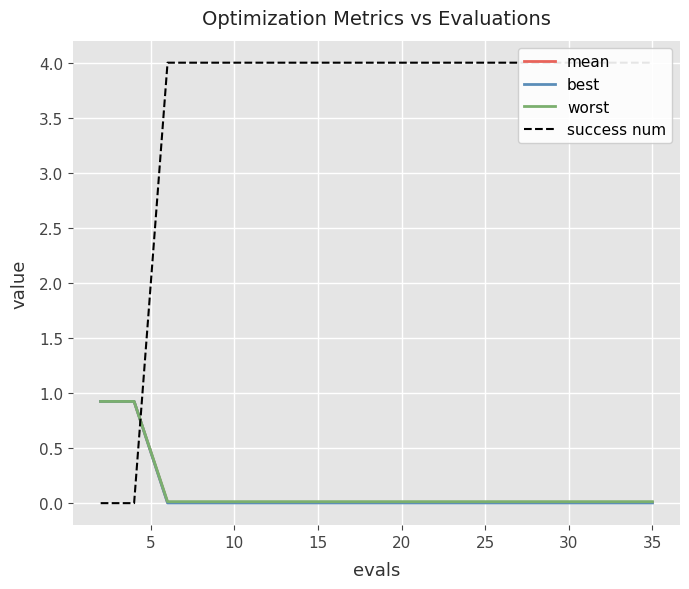

How many data points in success num are less than 4?

2